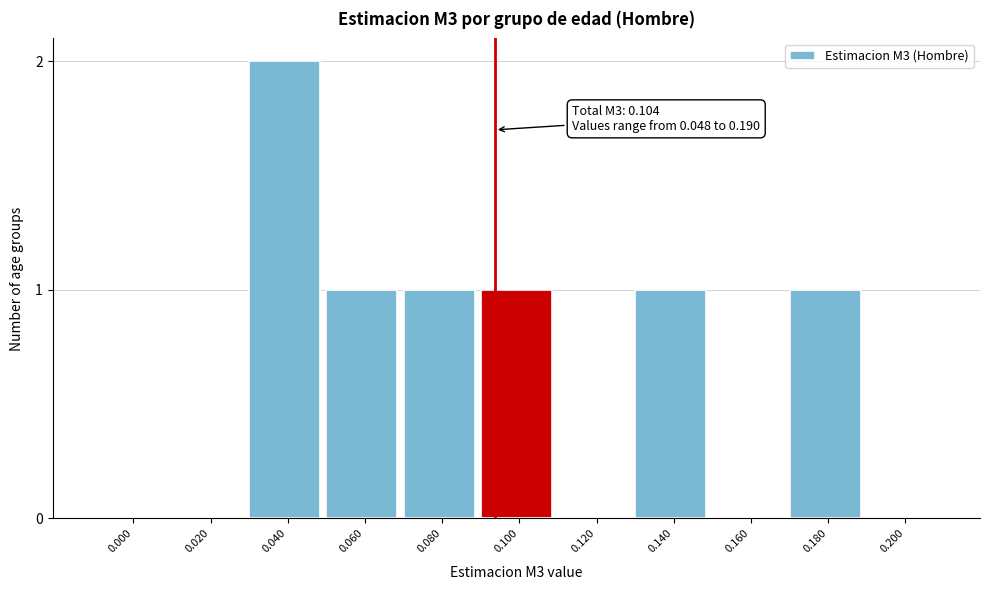

Reading left to right, list all the values displayed in this chart.

0.000=0	0.020=0	0.040=2	0.060=1	0.080=1	0.100=1	0.120=0	0.140=1	0.160=0	0.180=1	0.200=0